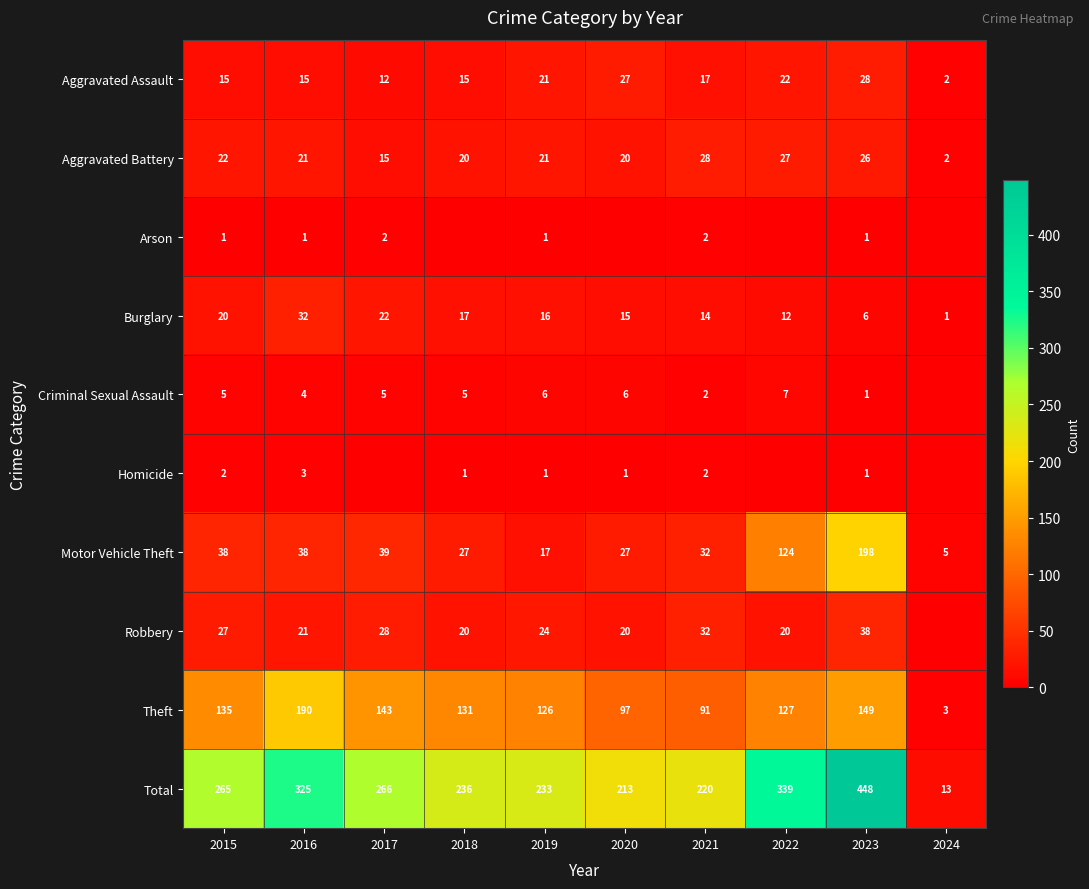

What is the difference between the maximum and second lowest values in the Burglary series?

26